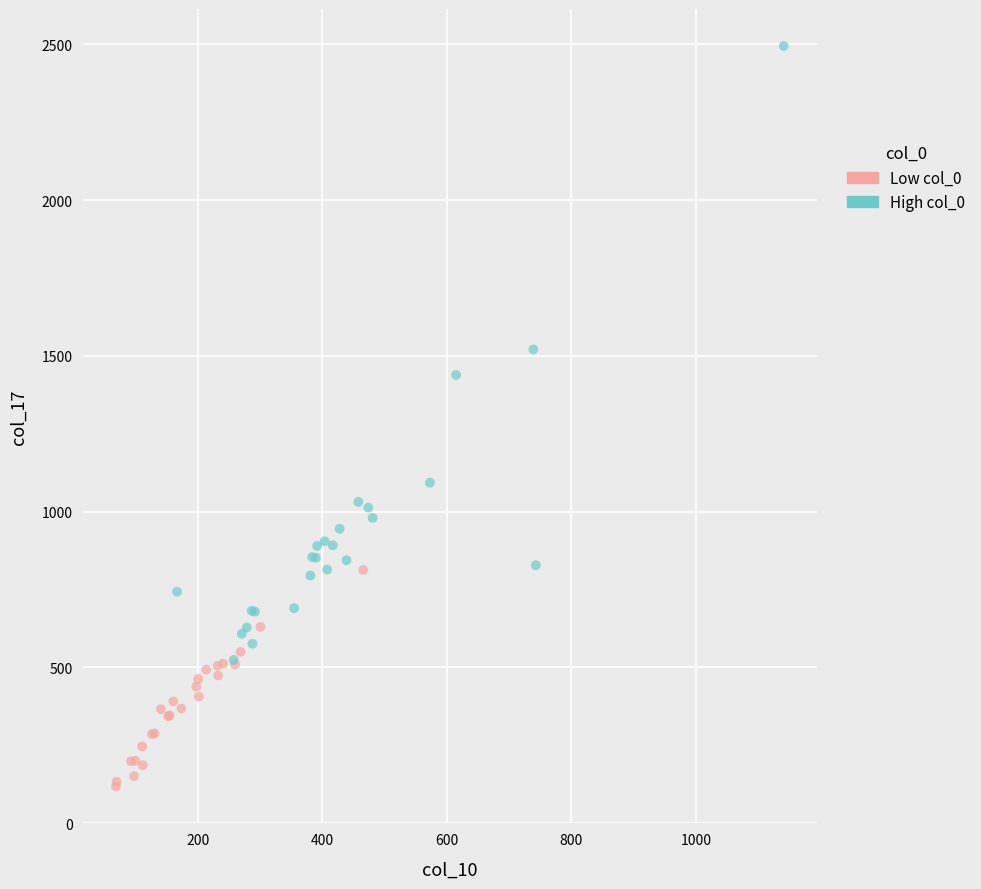

What are all the series names shown in the legend?

Low col_0, High col_0